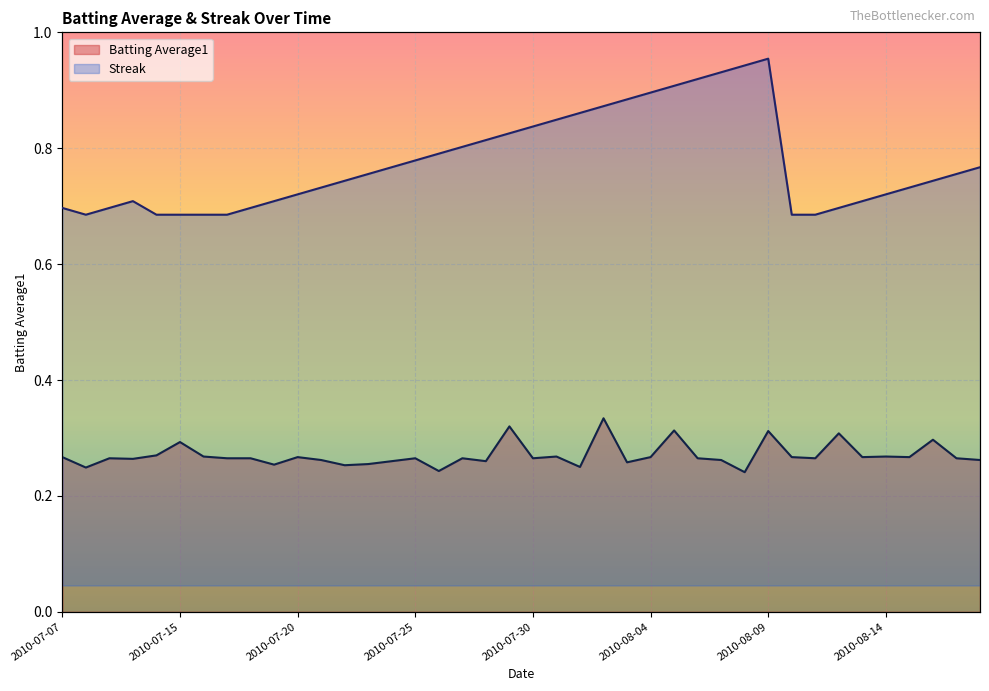

What is the label of the 11th point from the right?

2010-08-08